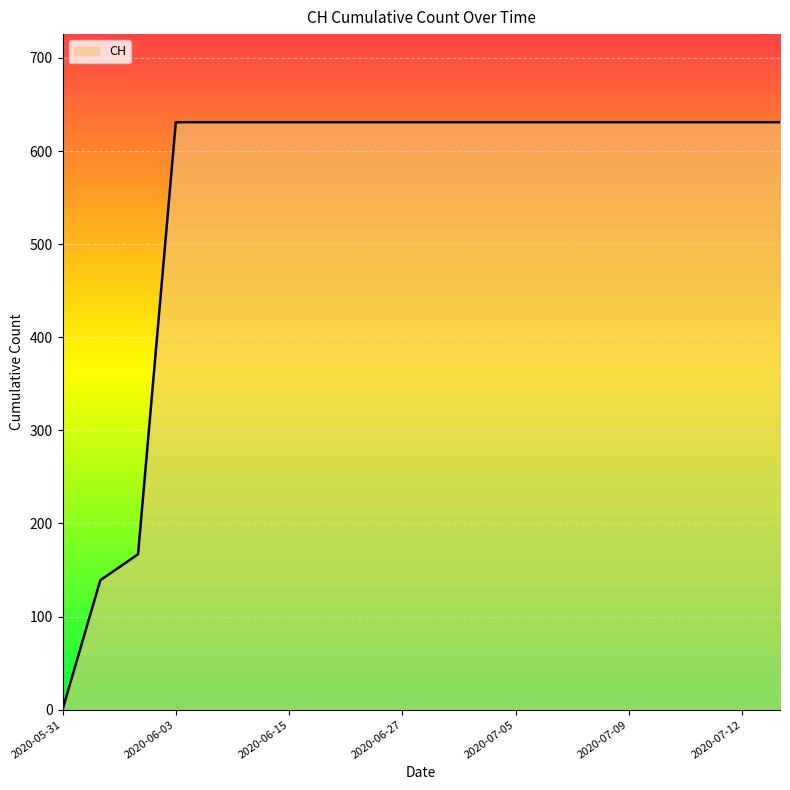

What is the greatest value displayed?

631